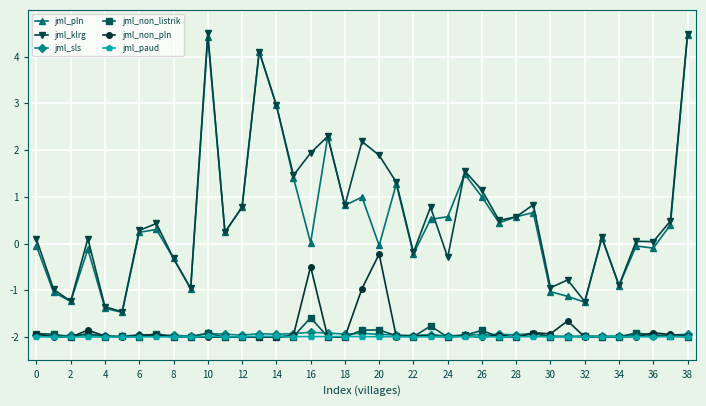

What is the value of the jml_pln point at the 12th from the left?

0.2